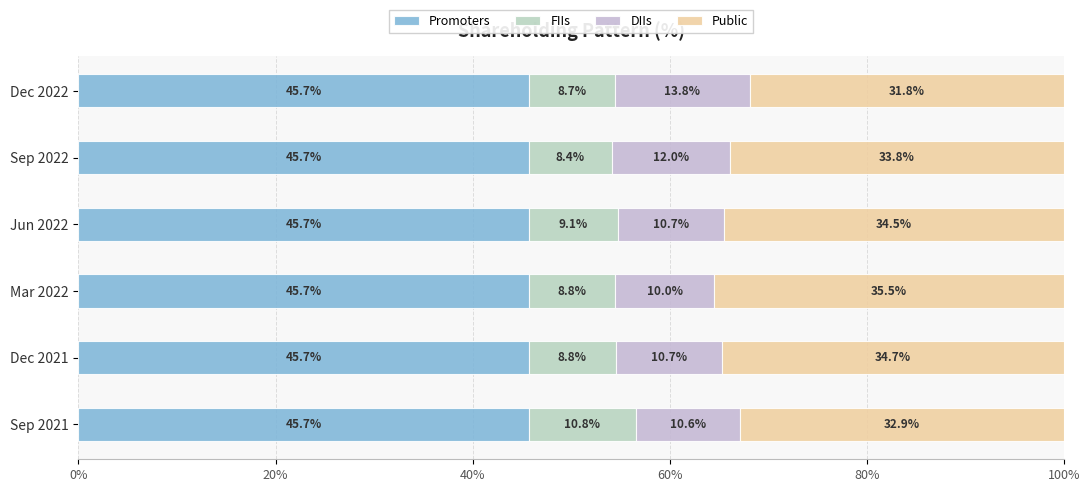

Count the number of data series in this chart.

4